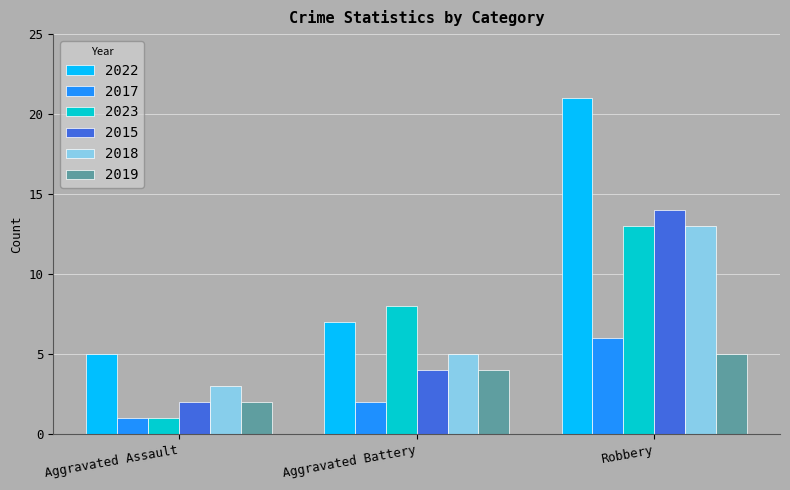

What is the difference between the maximum and minimum values in the 2019 series?

3